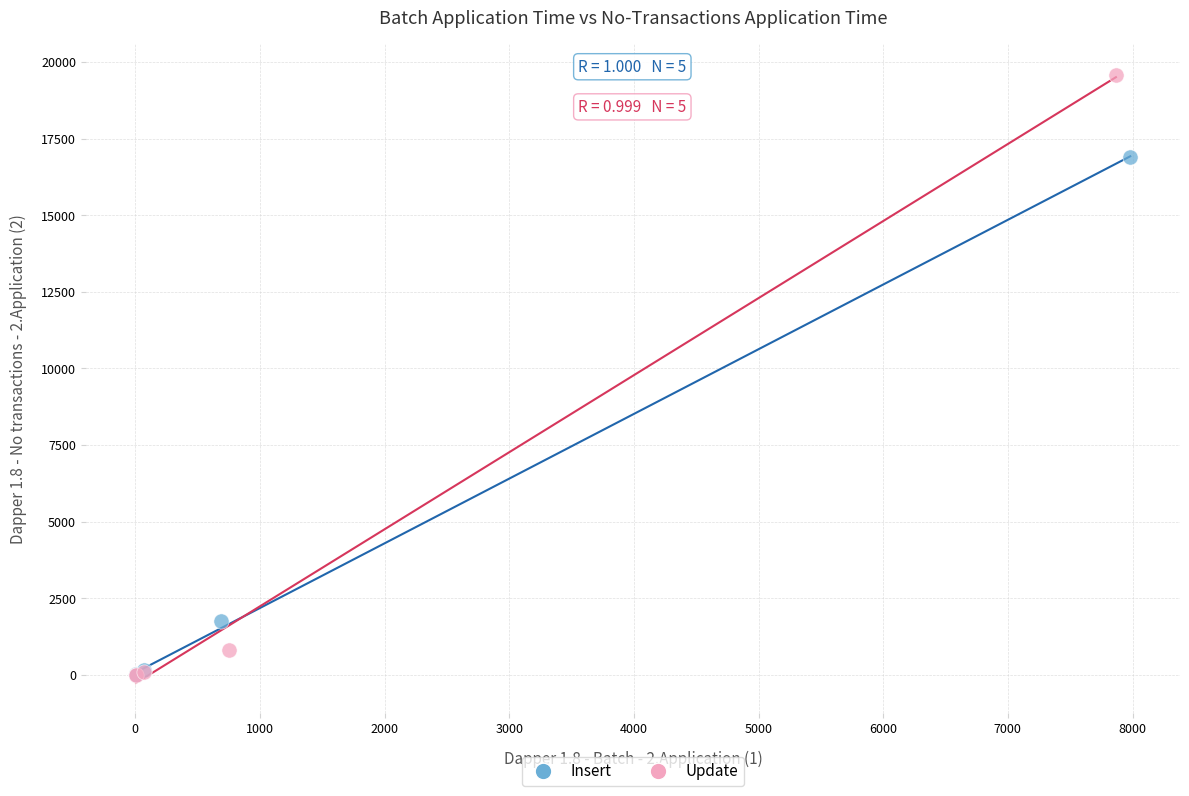

Which series reaches the maximum Y coordinate?

Update